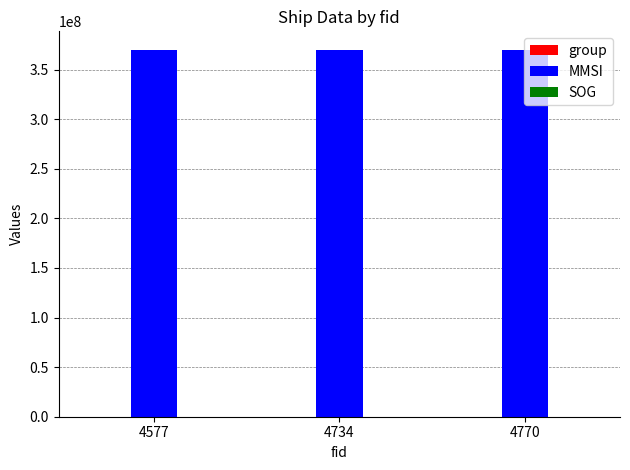

The value of MMSI at 4770 is 174704150.6. True or false?

False